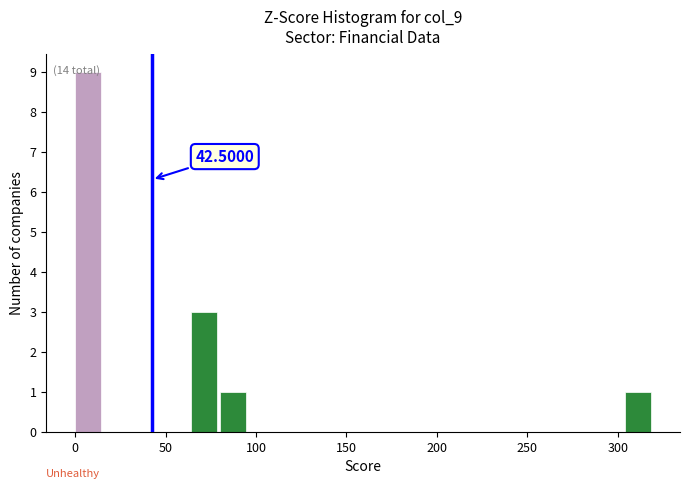

Around what value on the x-axis is the tallest bar? Give the approximate position of its centre, as read against the axis.

5